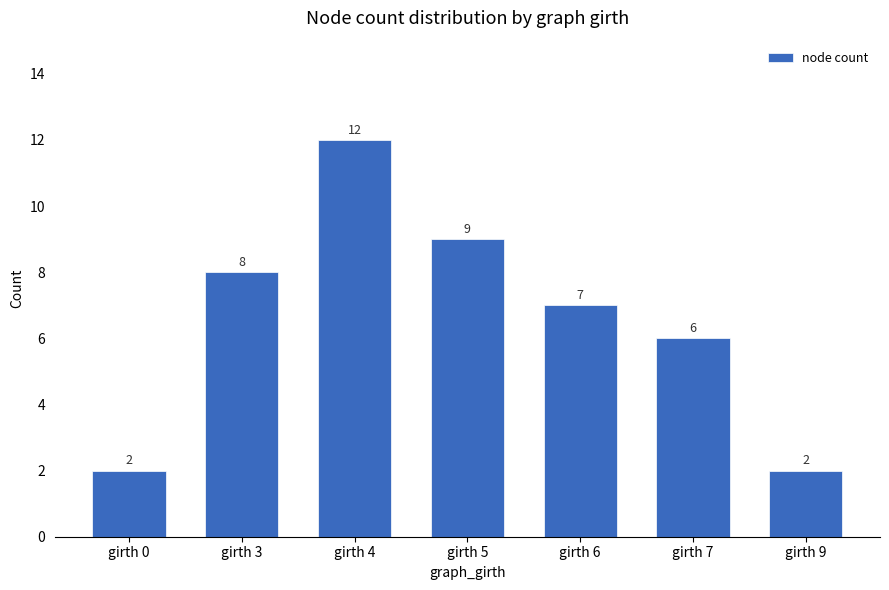

Where does the data first go above 7?

girth 3